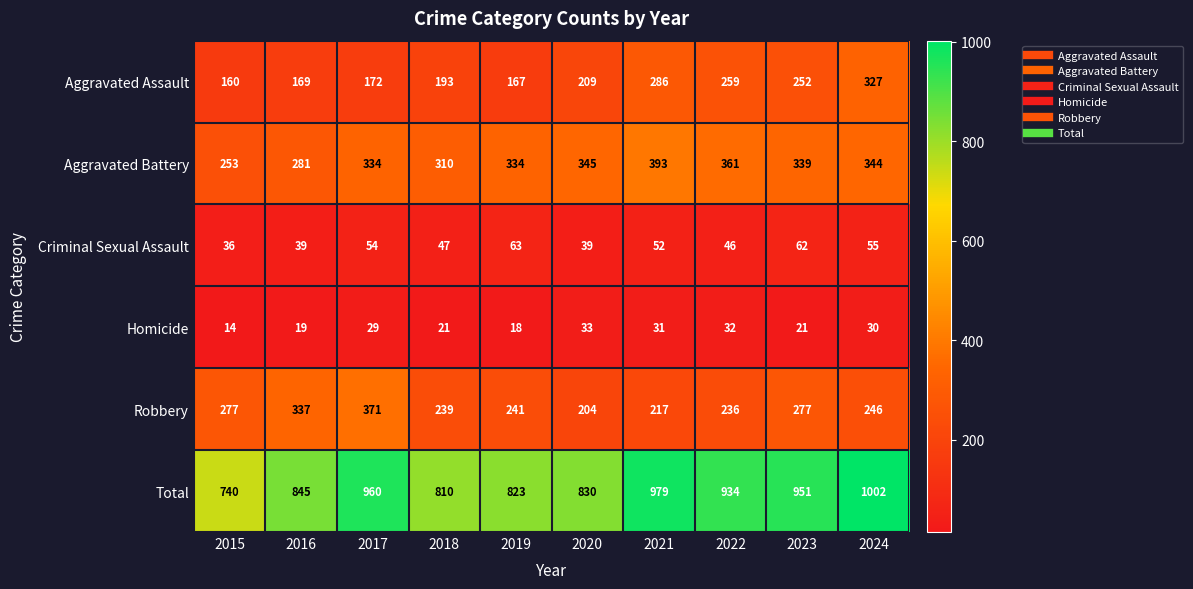

Which category has the highest value across all series?

2024